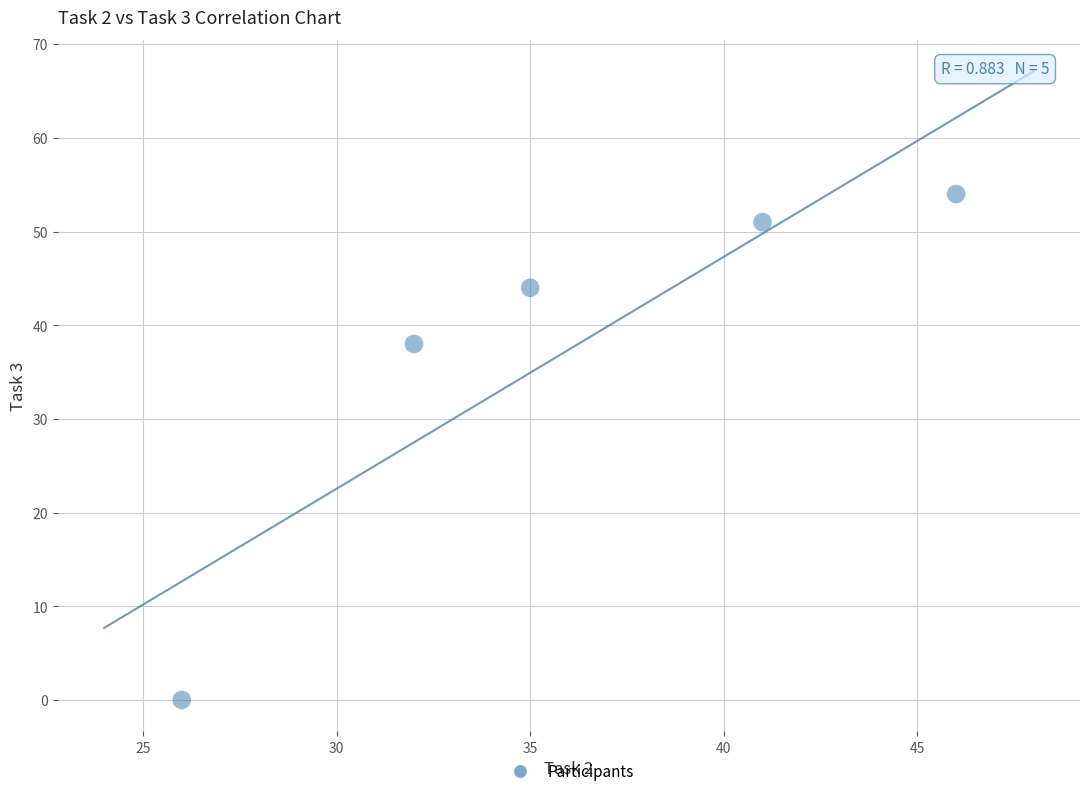

What Y value in the scatter plot is closest to 27?

38